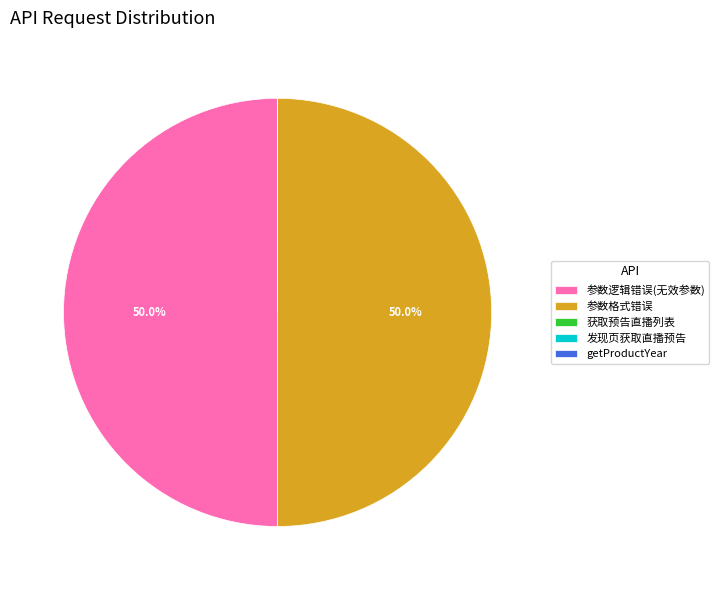

How much of the chart is everything except 参数格式错误?

50.0%